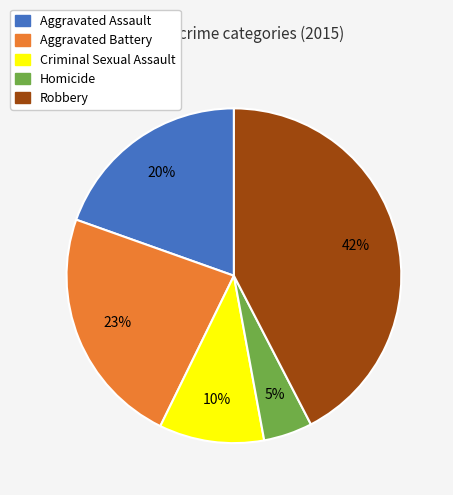

The Aggravated Battery slice represents 23% of the pie. True or false?

True